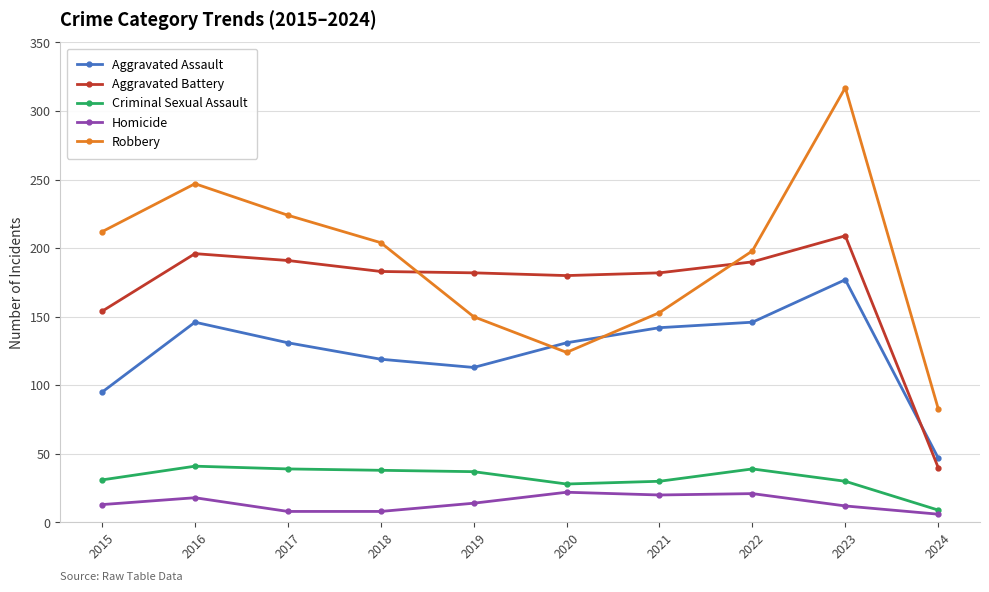

Which series has the widest spread of values?

Robbery